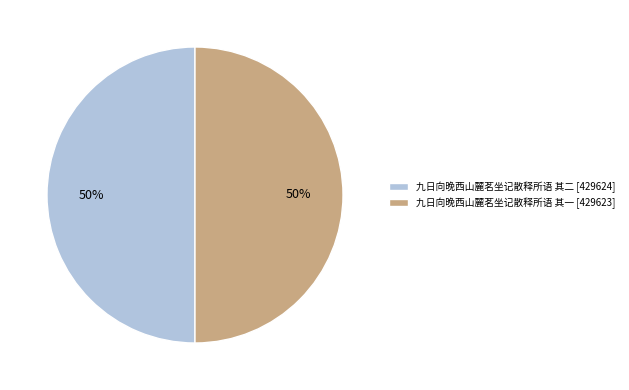

To the nearest percent, what portion does 九日向晚西山麓茗坐记散释所语 其二 [429624] represent?

50%